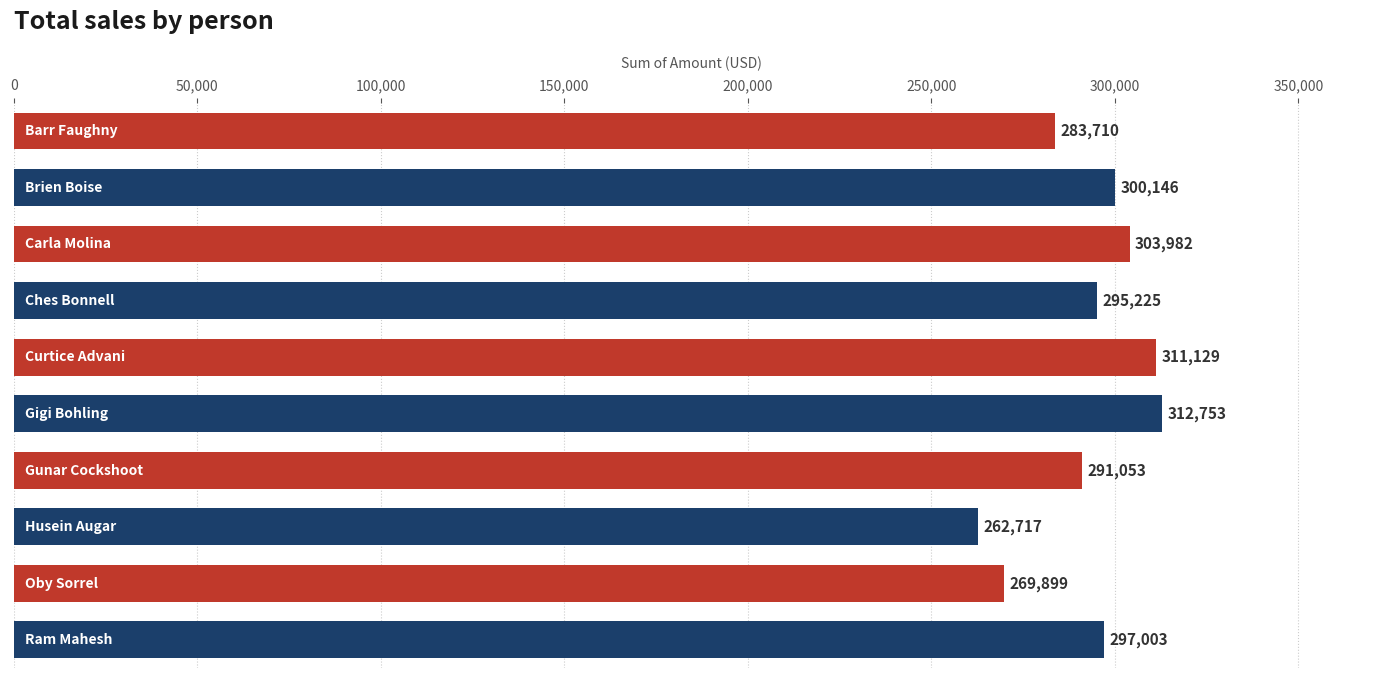

What is the greatest value displayed?

312753